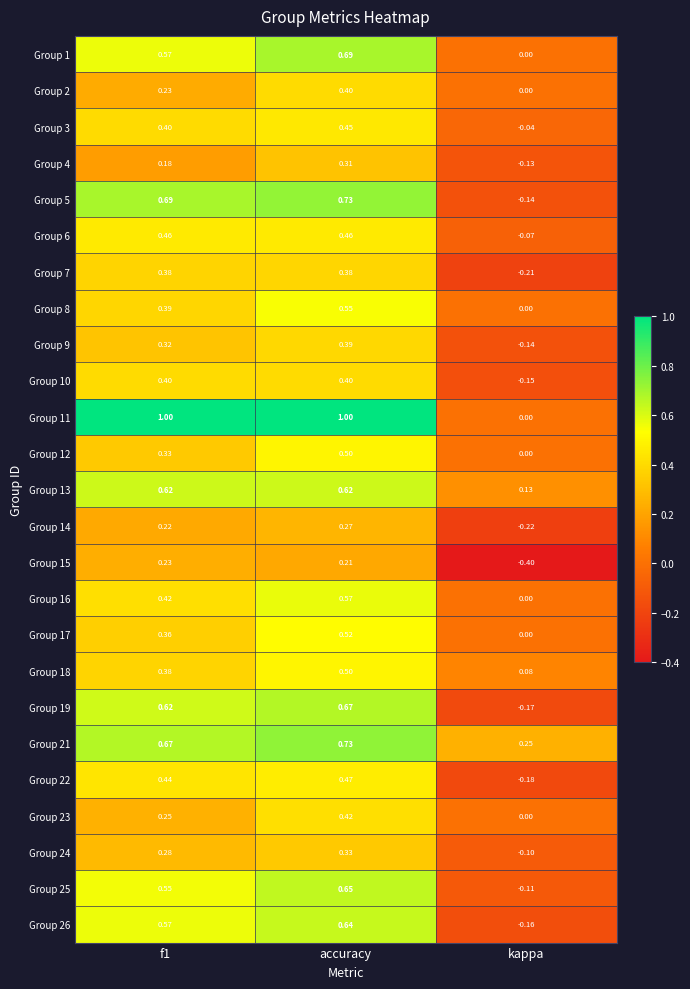

Where is Group 21 nearest to the value 0?

kappa